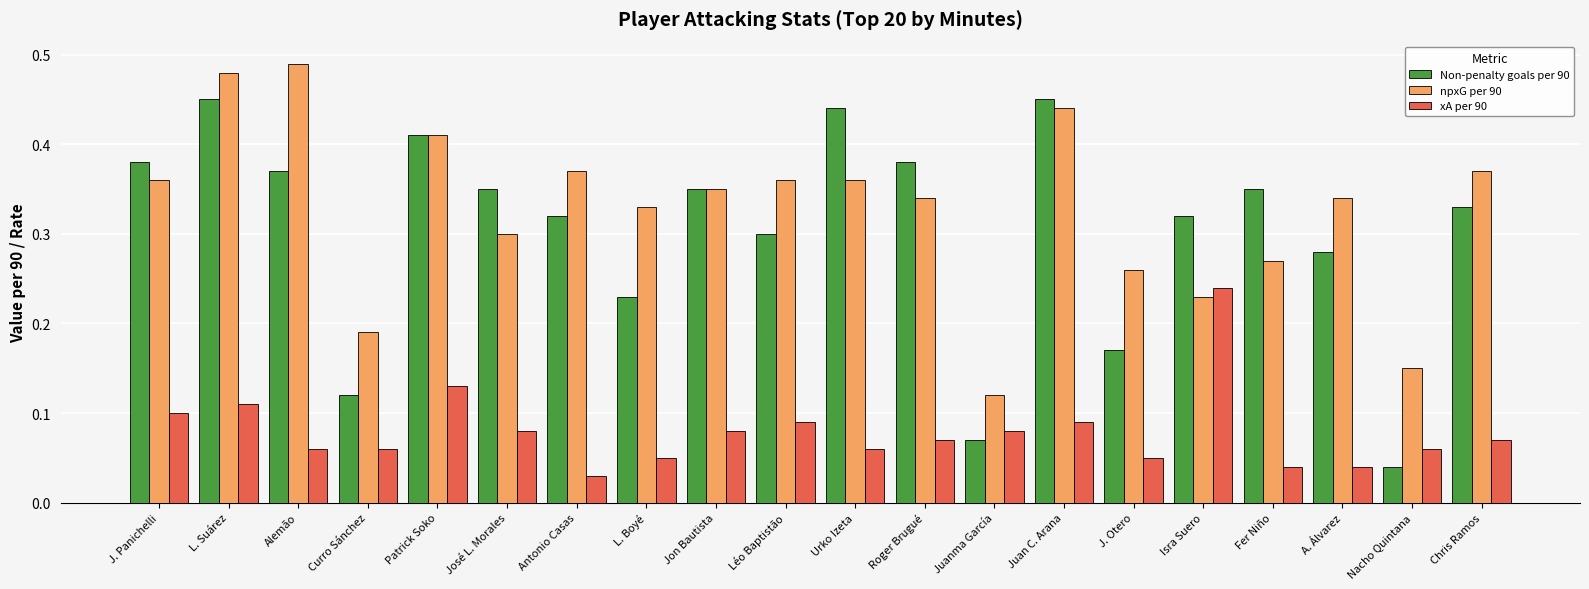

What are all the series names shown in the legend?

Non-penalty goals per 90, npxG per 90, xA per 90